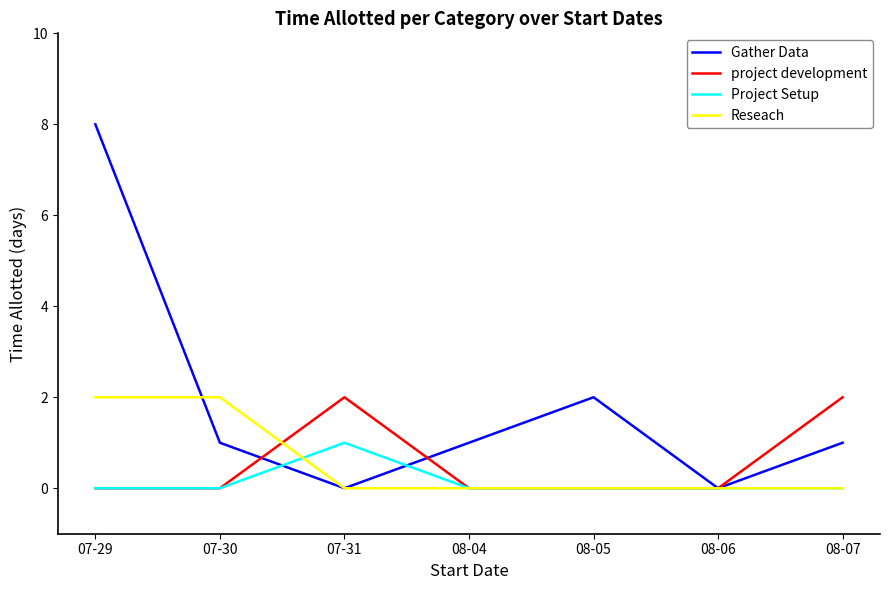

True or false: Project Setup has a value of 1 at 08-06.

False